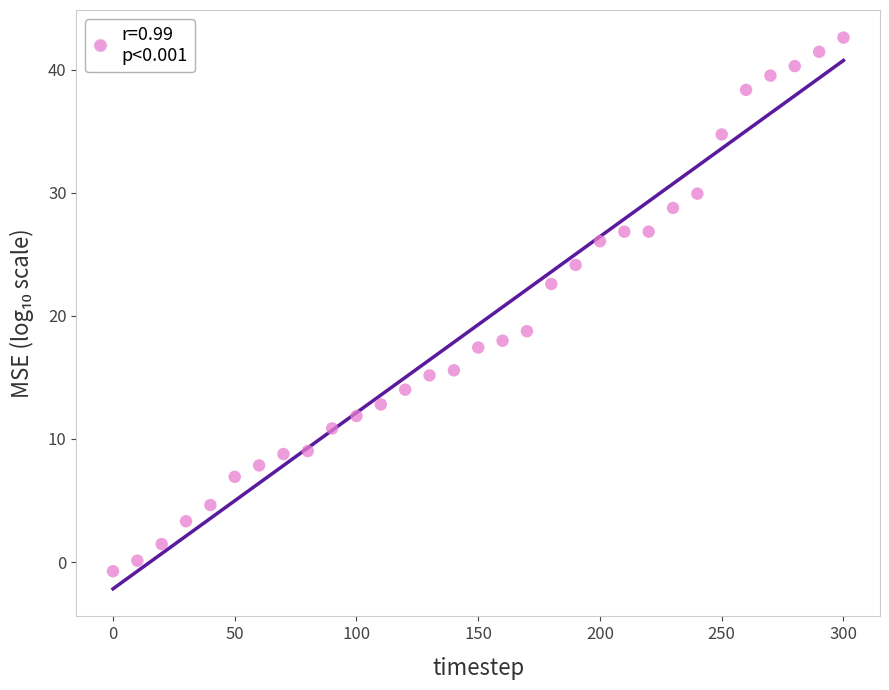

What Y value in the scatter plot is closest to 20?

18.8